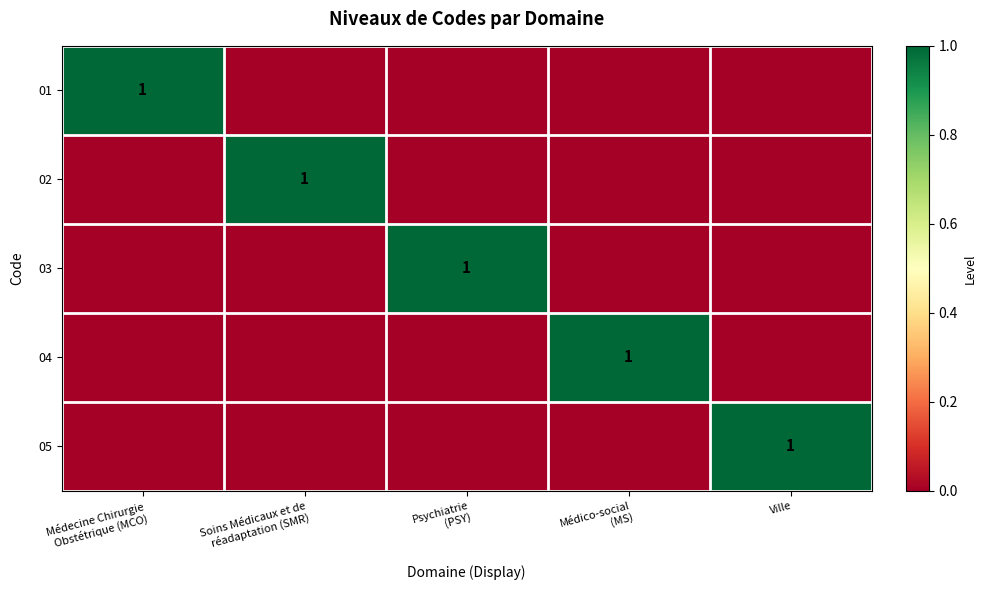

Is the value of 05 at Psychiatrie (PSY) greater than the value of 04 at Médico-social (MS)?

No